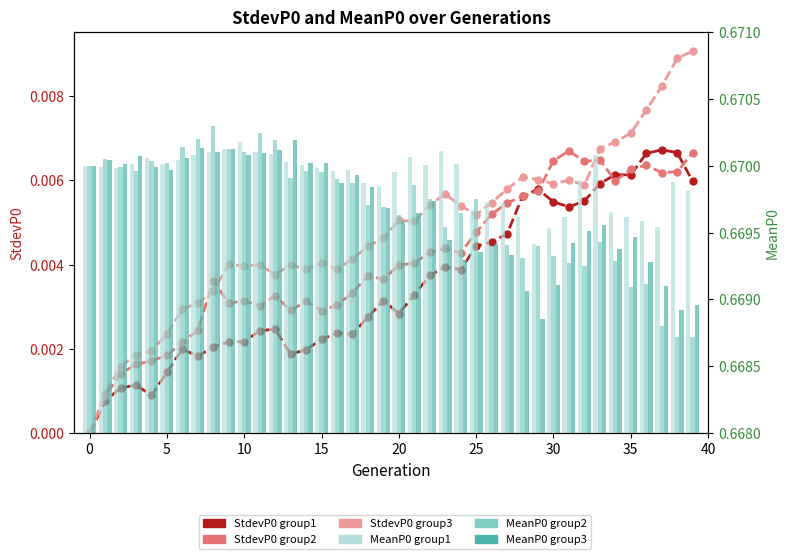

Count the MeanP0 group1 values in the range 0 to 1.

40